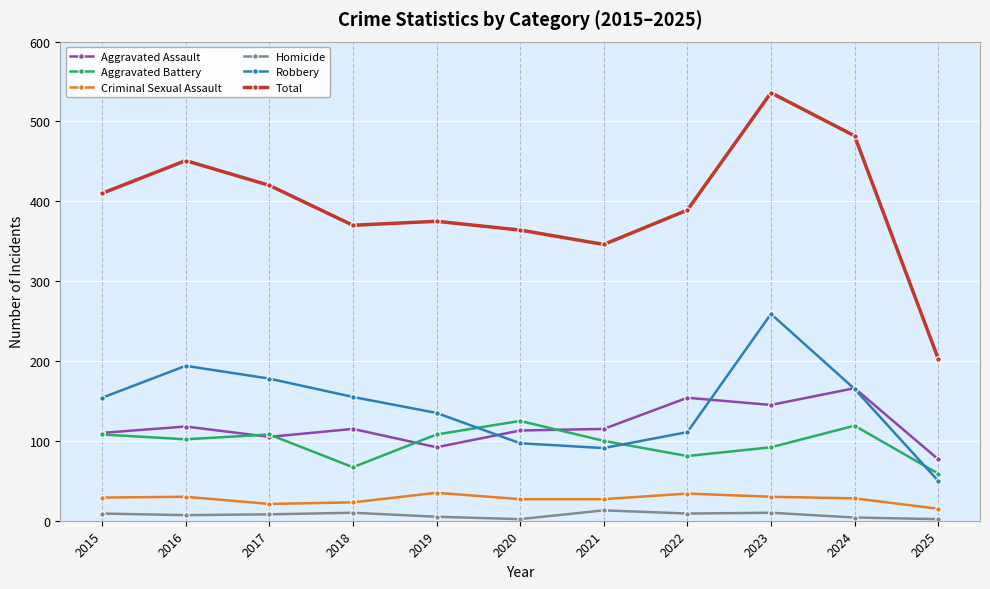

What is the difference between the Aggravated Battery values at 2020 and 2023?

33